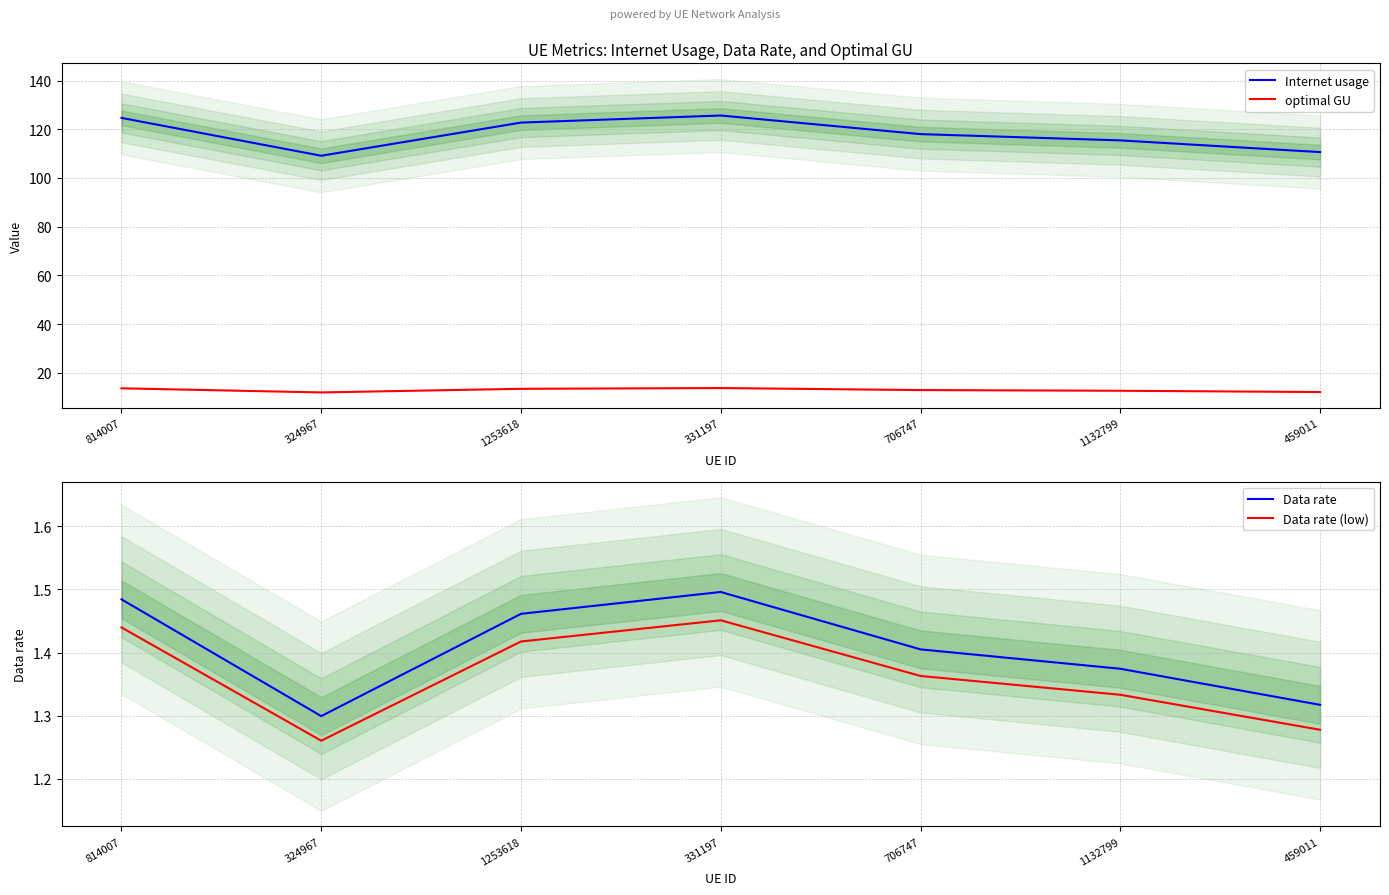

What is the highest value of the optimal GU series?

13.7